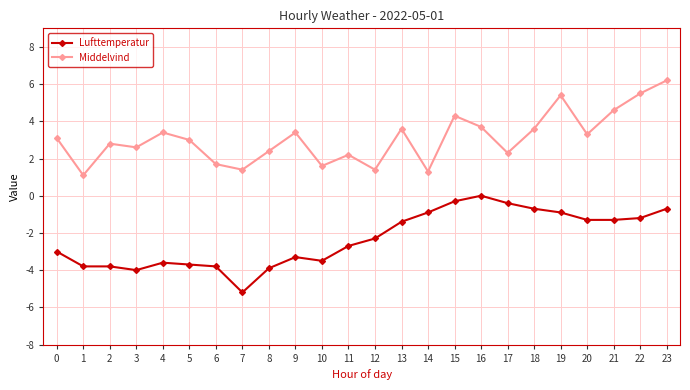

What is the sum of all Middelvind values?

73.9